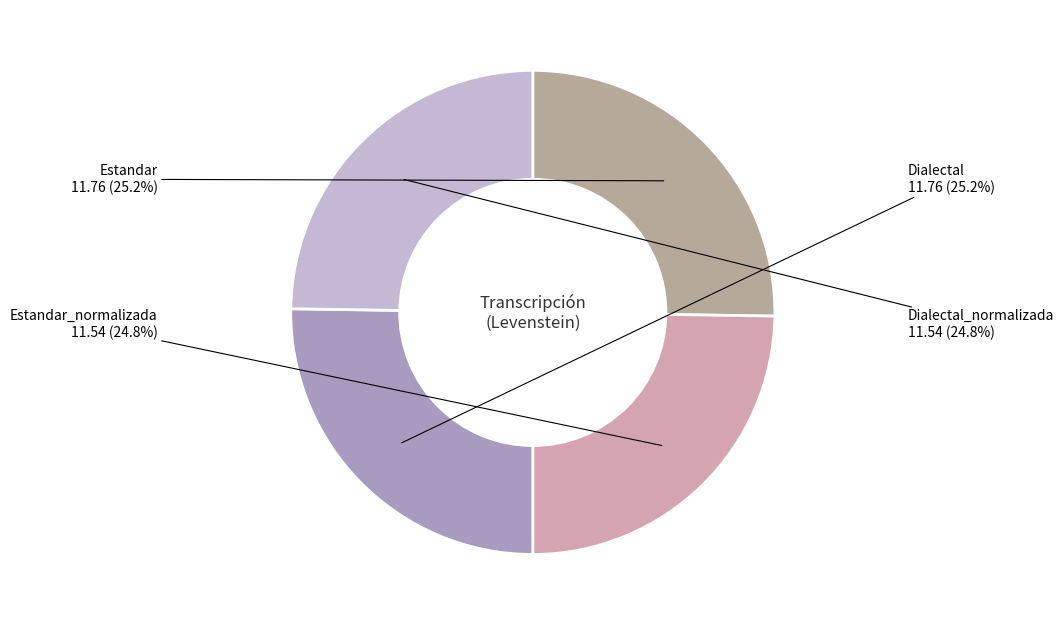

Is there any slice that represents more than half of the pie?

No